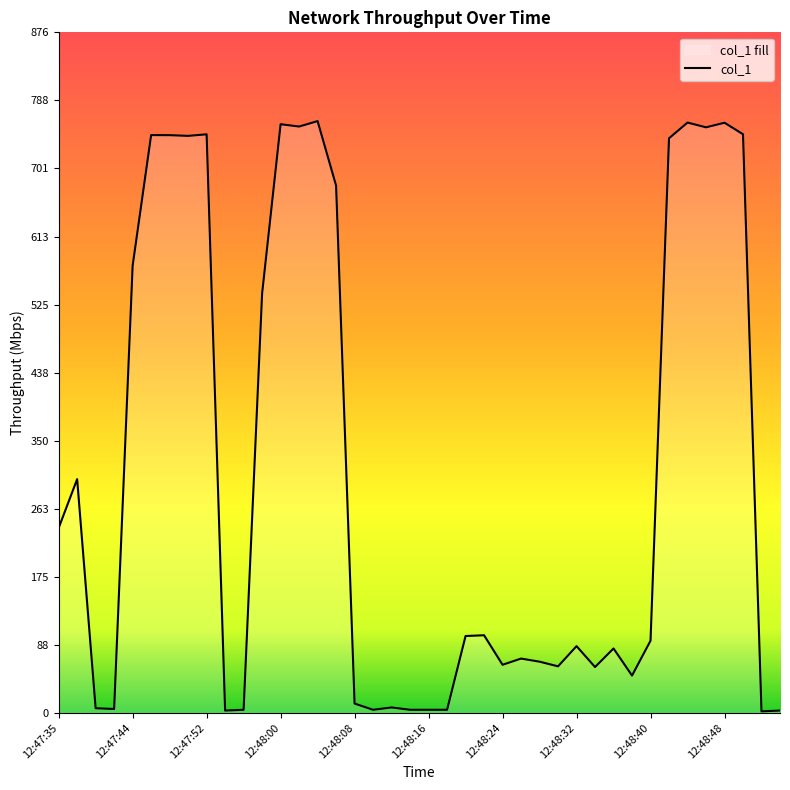

How many points are higher than both their immediate neighbors (excluding endpoints)?

12